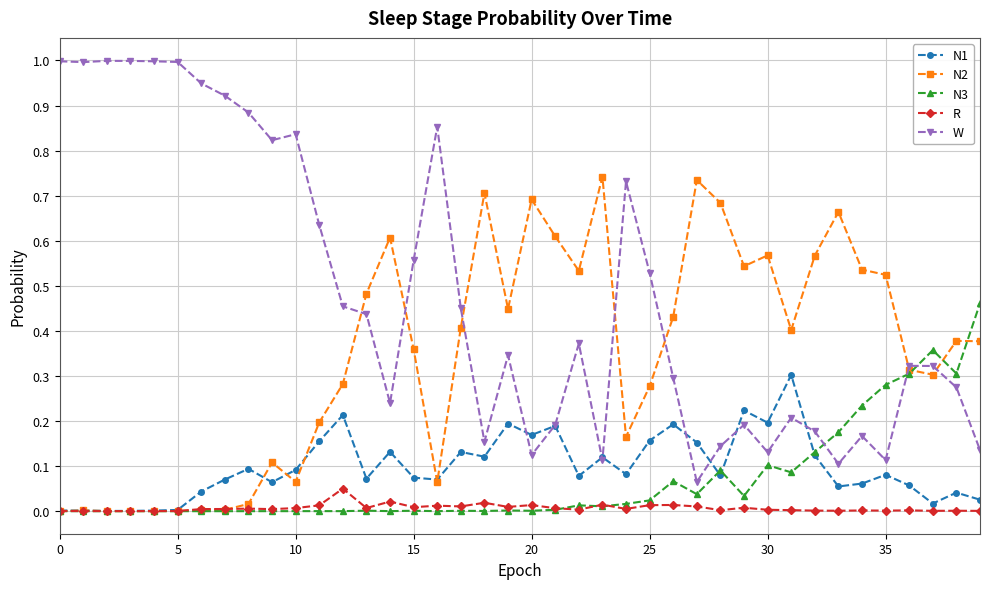

Does the chart display data point markers on the line(s)?

Yes